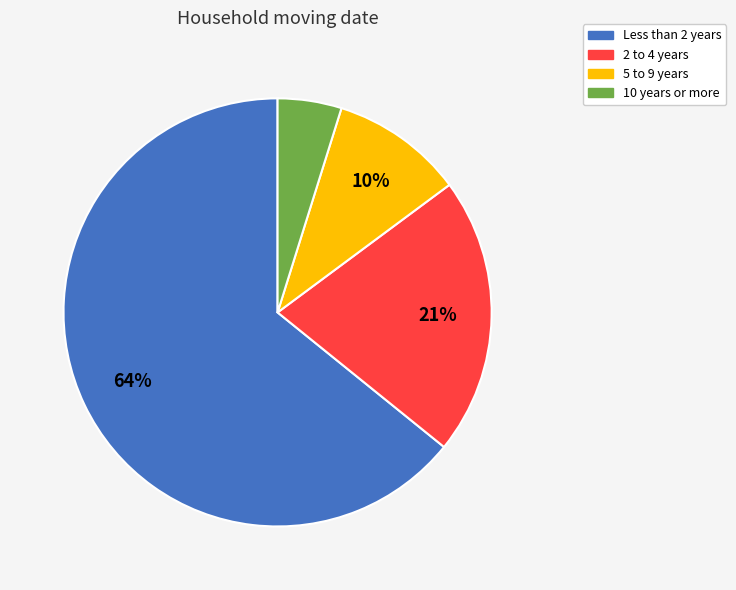

To the nearest percent, what is the average slice percentage?

25%